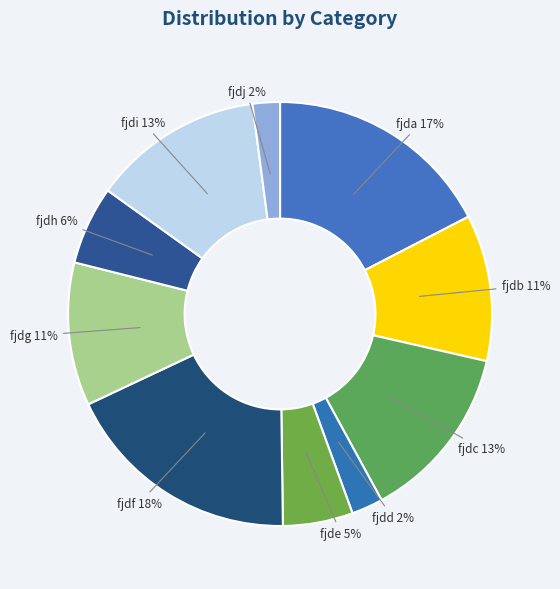

Is it true that fjdi is 13% of the pie?

True